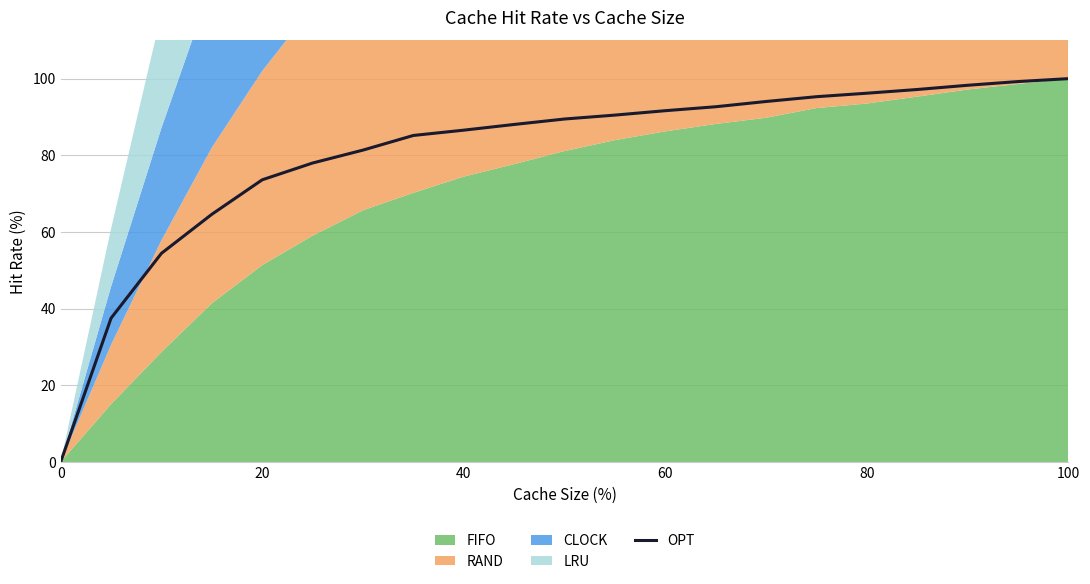

True or false: OPT has a value of 0.0 at 0.

True